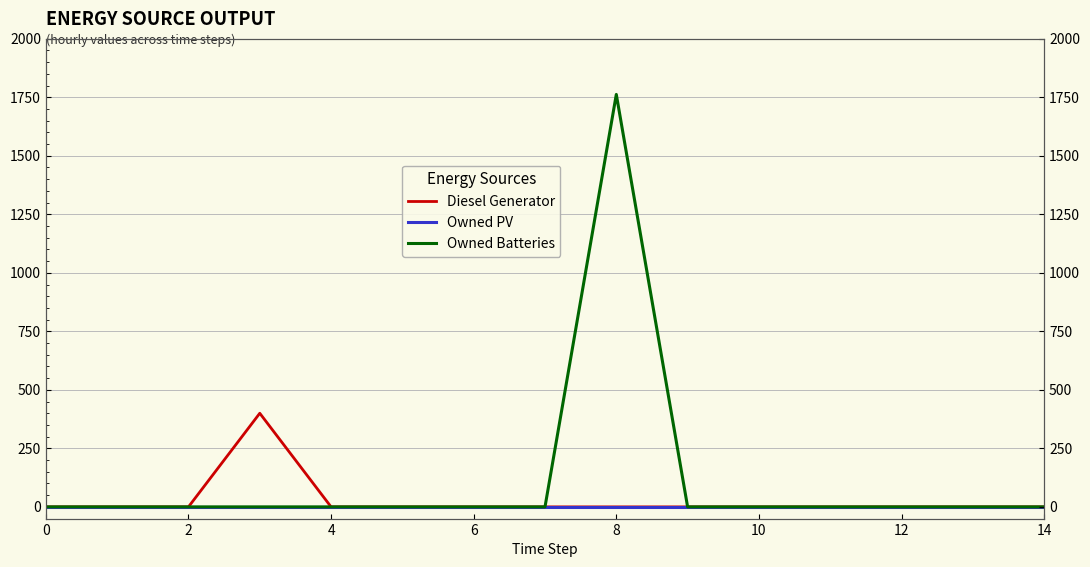

Which series has the widest spread of values?

Owned Batteries